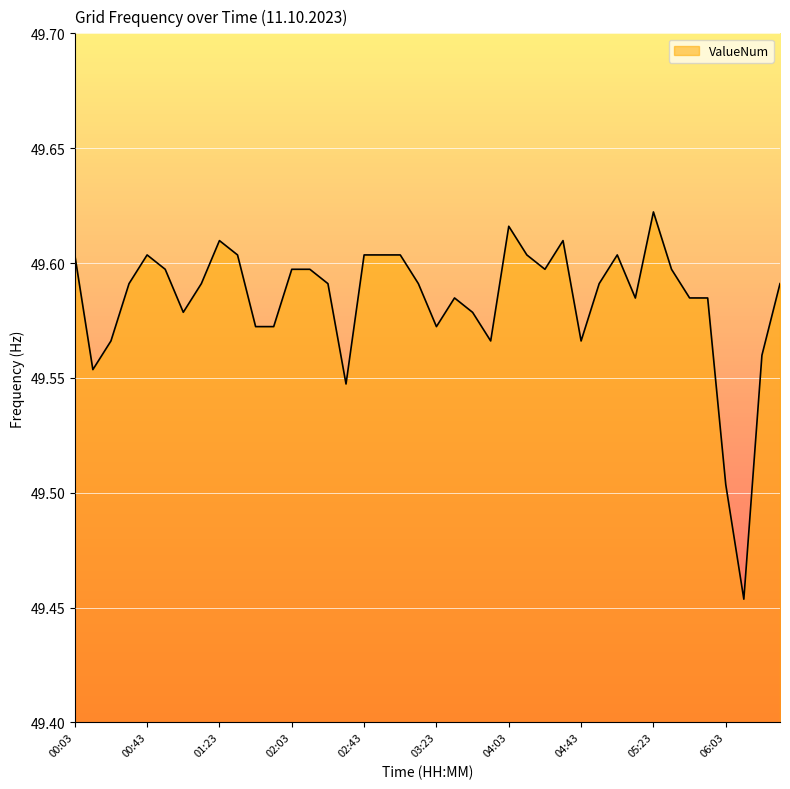

Reading left to right, extract all data points from this chart.

49.6	49.6	49.6	49.6	49.6	49.6	49.6	49.6	49.6	49.6	49.6	49.6	49.6	49.6	49.6	49.5	49.6	49.6	49.6	49.6	49.6	49.6	49.6	49.6	49.6	49.6	49.6	49.6	49.6	49.6	49.6	49.6	49.6	49.6	49.6	49.6	49.5	49.5	49.6	49.6